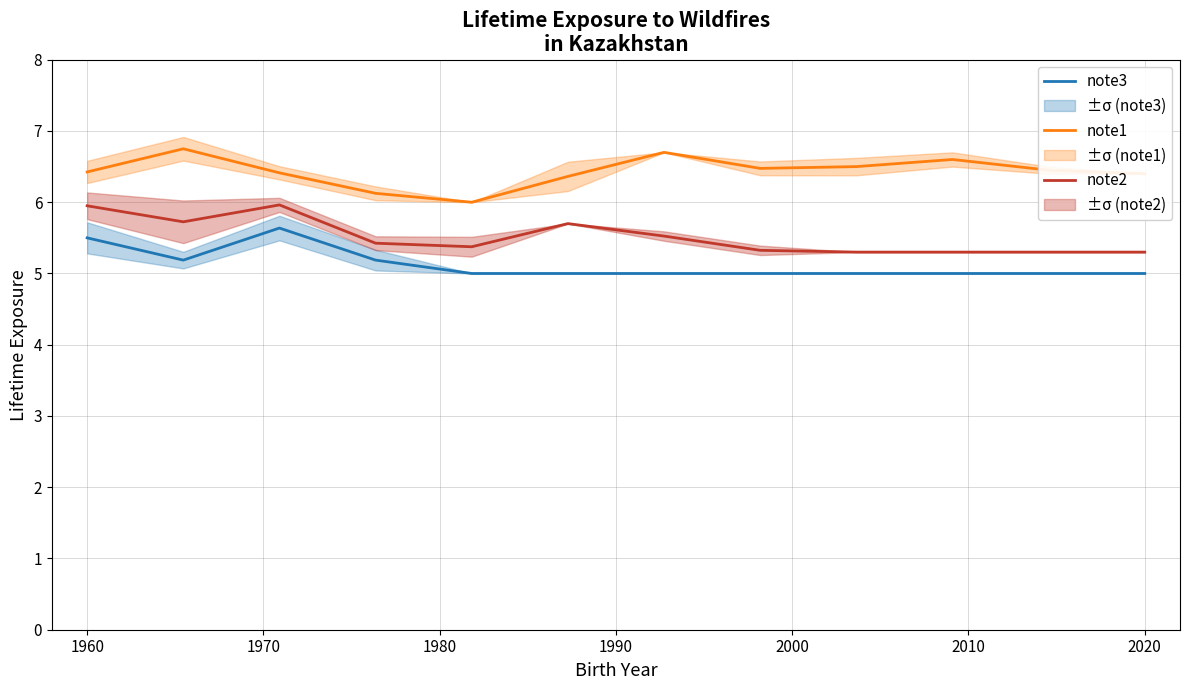

Is the value of note2 at 1960 greater than the value of note3 at 1960?

Yes